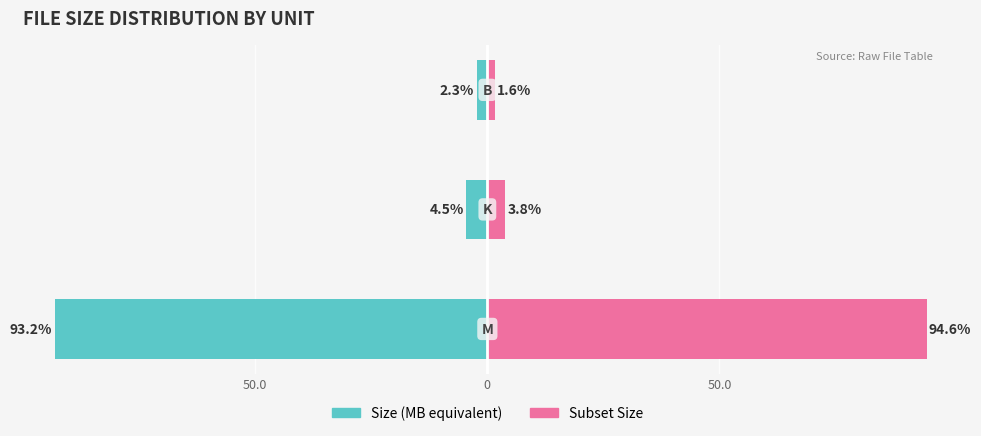

How many values in the Subset Size series are below 3?

1